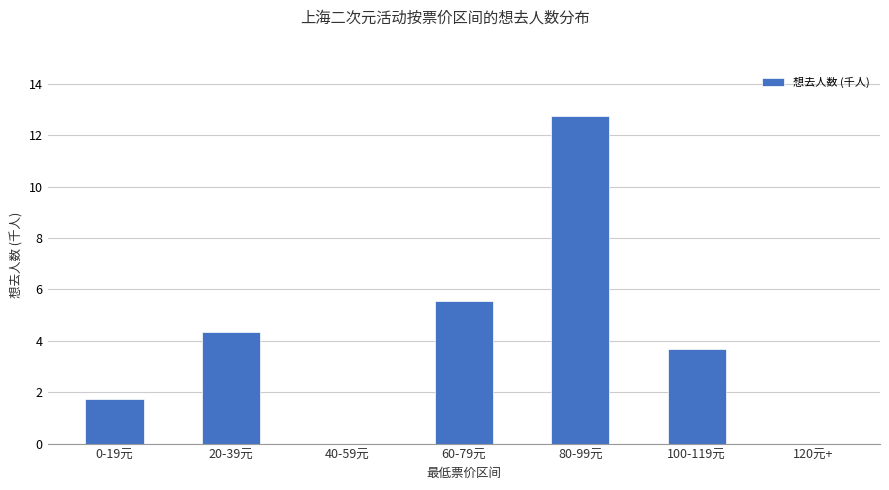

What is the average value?

4.0